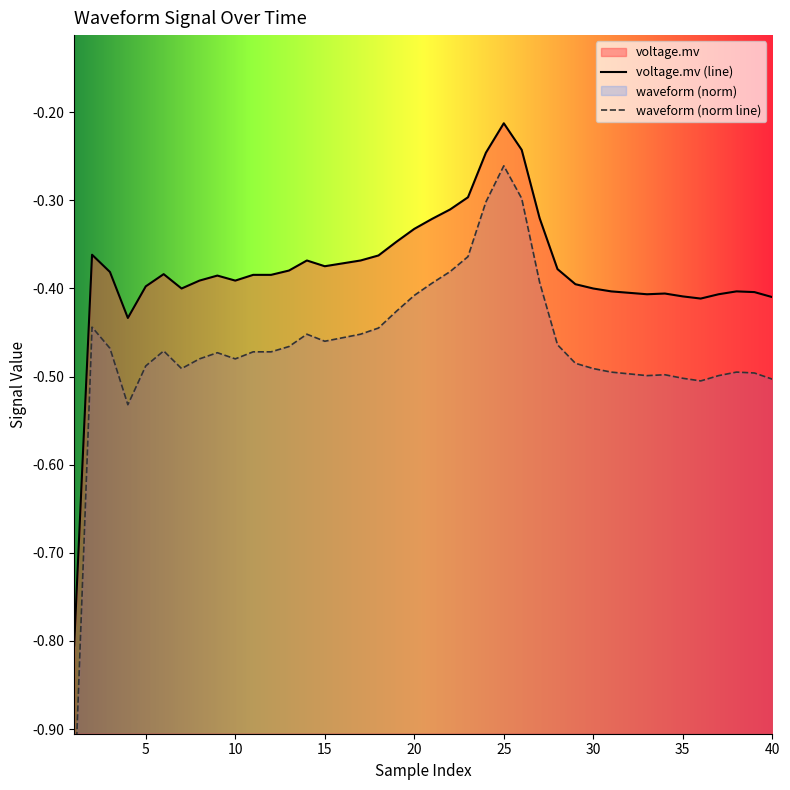

What is the sum of all voltage.mv (line) values?

-15.2